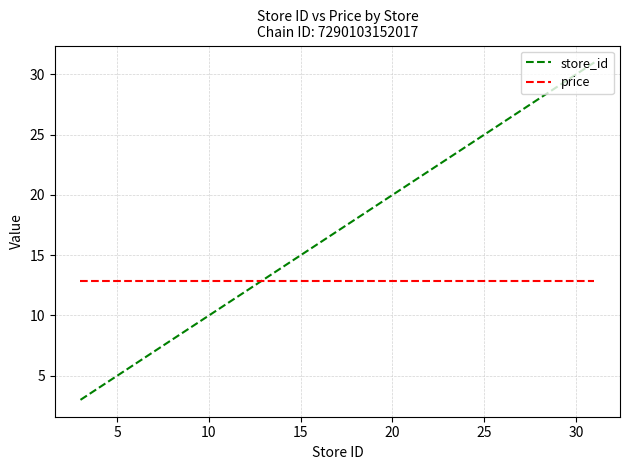

Count the number of categories in the chart.

12